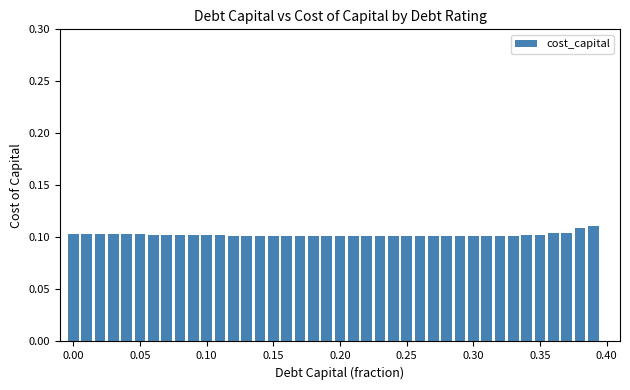

How many bars are there in total?

40